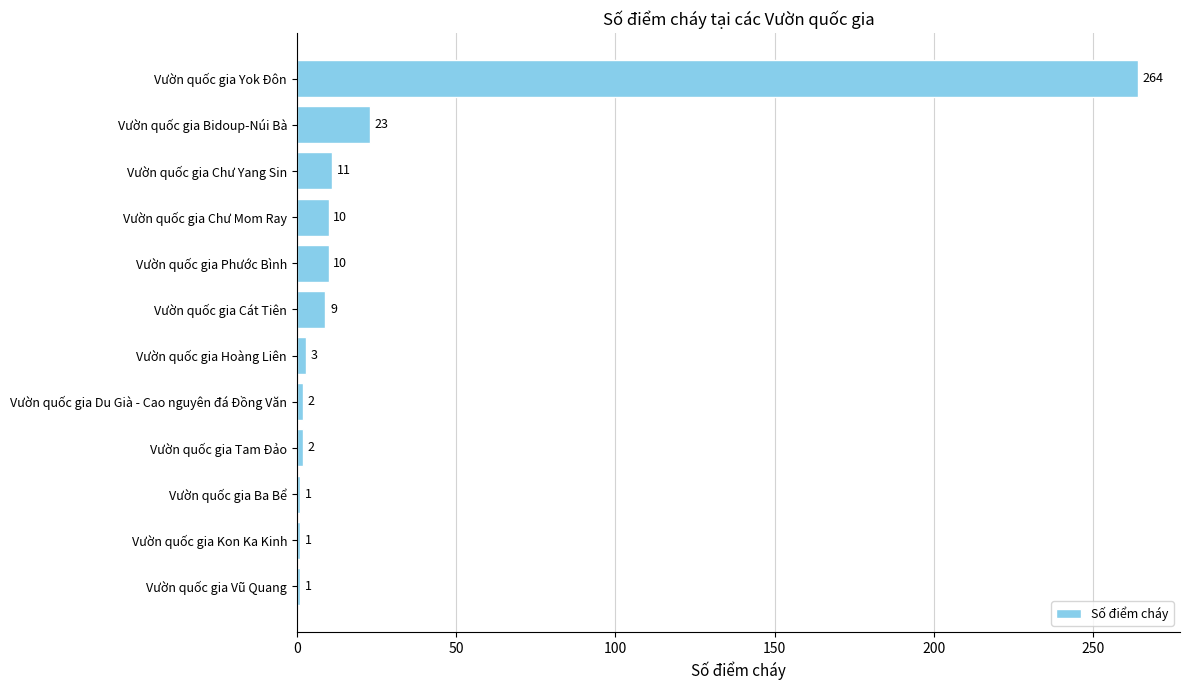

Reading bottom to top, extract all data points from this chart.

1	1	1	2	2	3	9	10	10	11	23	264